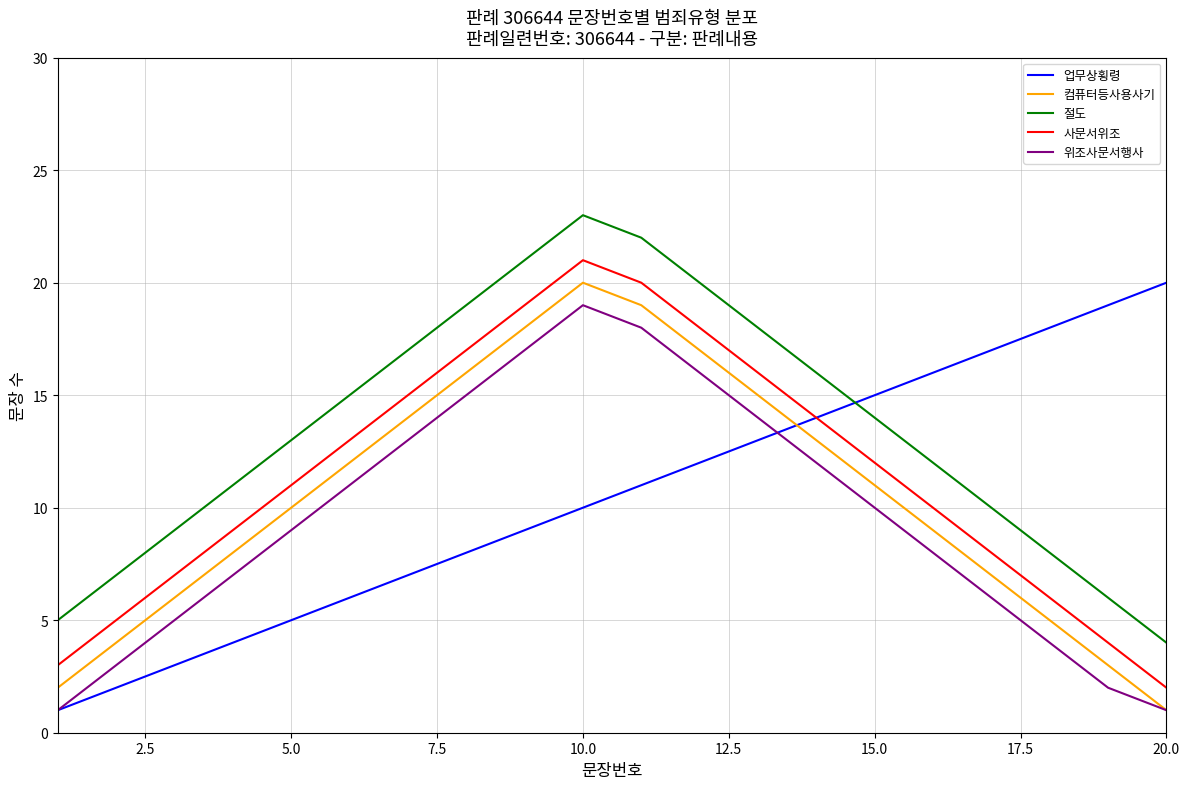

After their last crossing, which series has the higher values: 업무상횡령 or 위조사문서행사?

업무상횡령